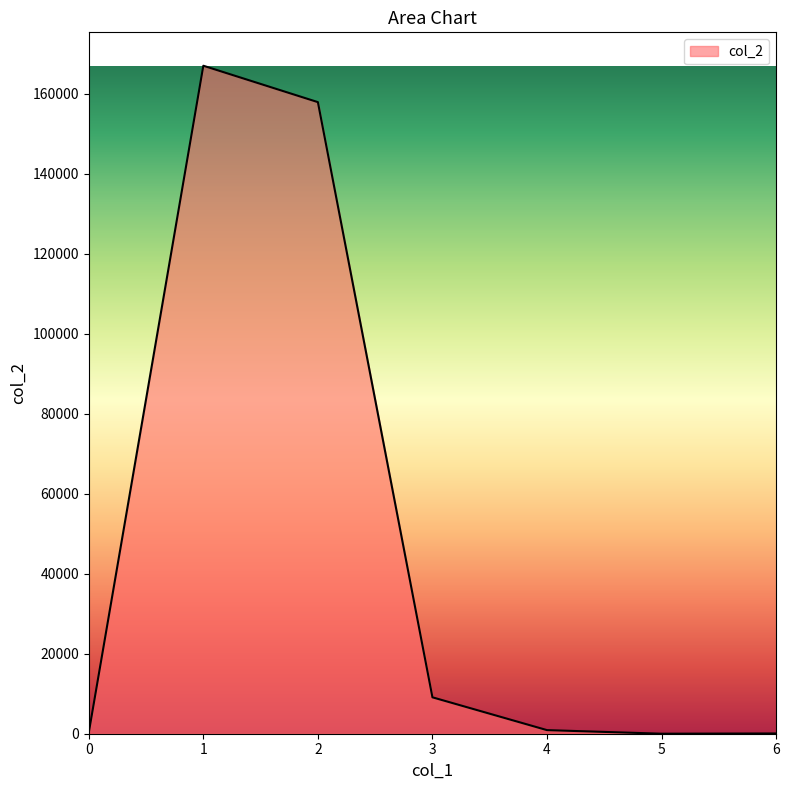

True or false: the data shows 74163.1 at 0.

False